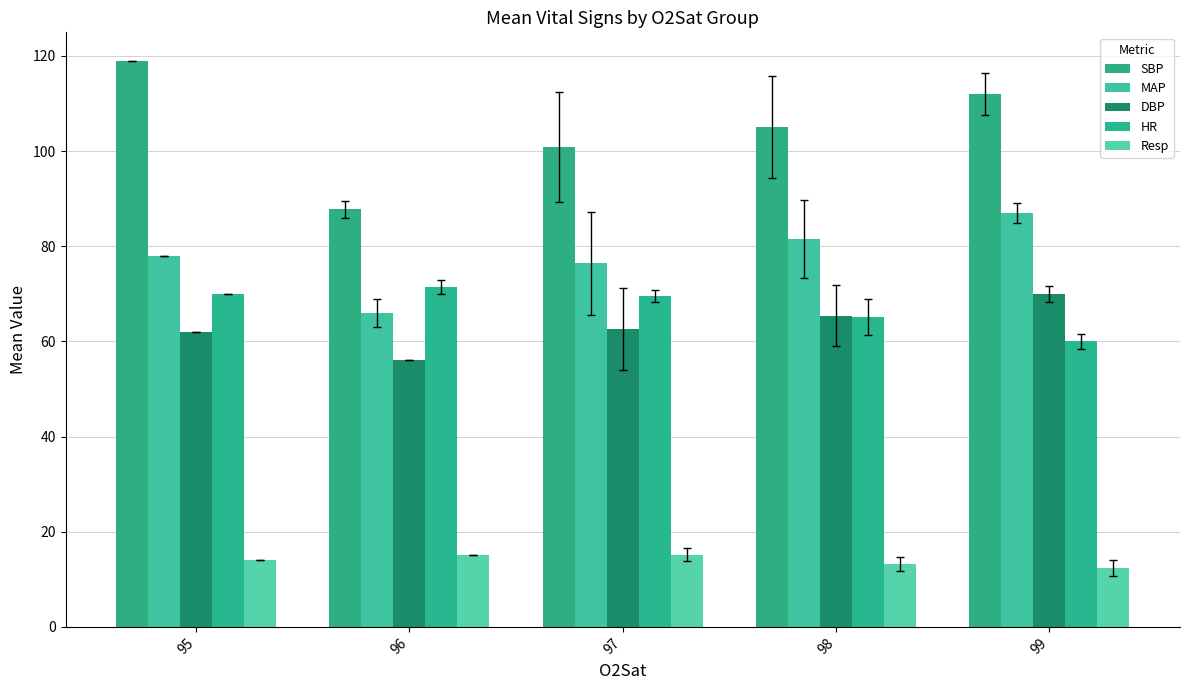

Count the number of categories in the chart.

5